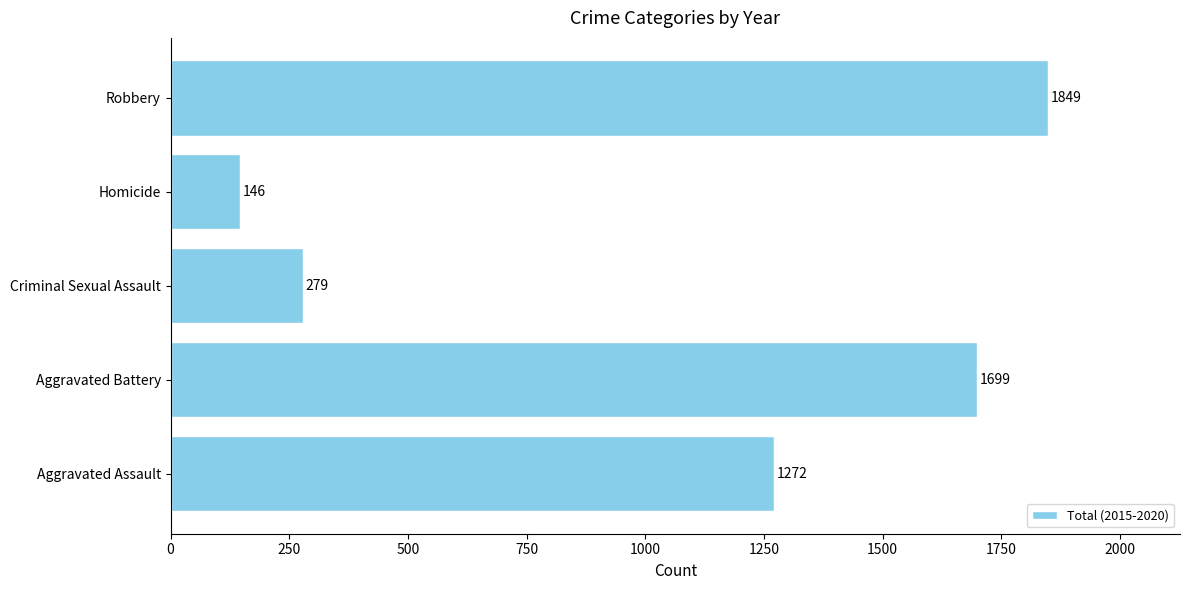

Rank the categories by value from lowest to highest.

Homicide, Criminal Sexual Assault, Aggravated Assault, Aggravated Battery, Robbery